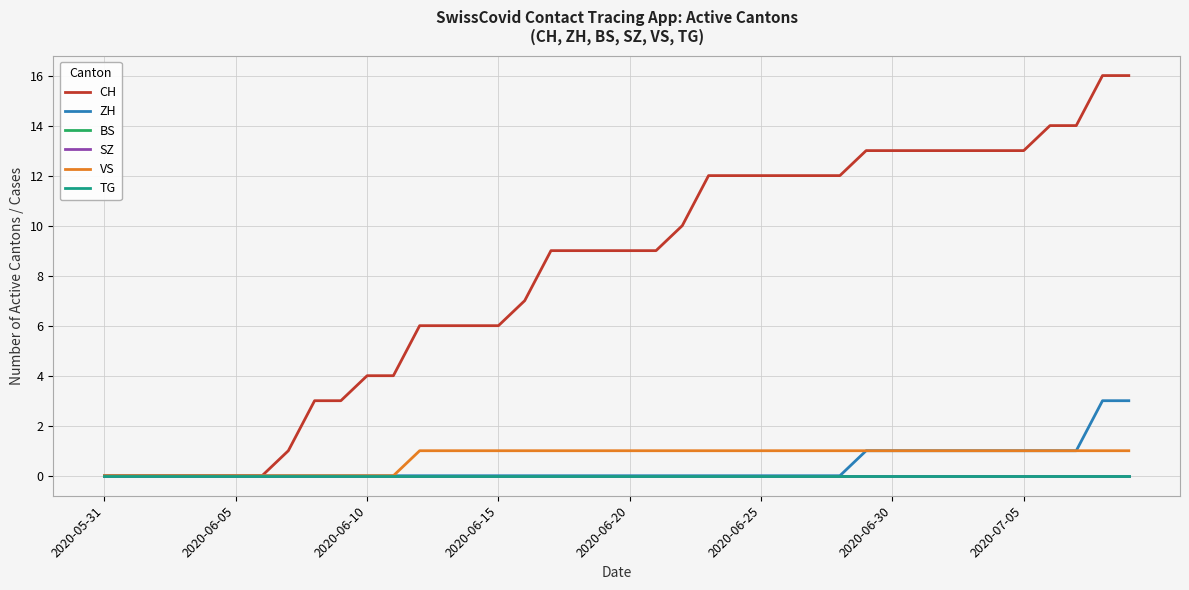

Does the chart have visible grid lines?

Yes